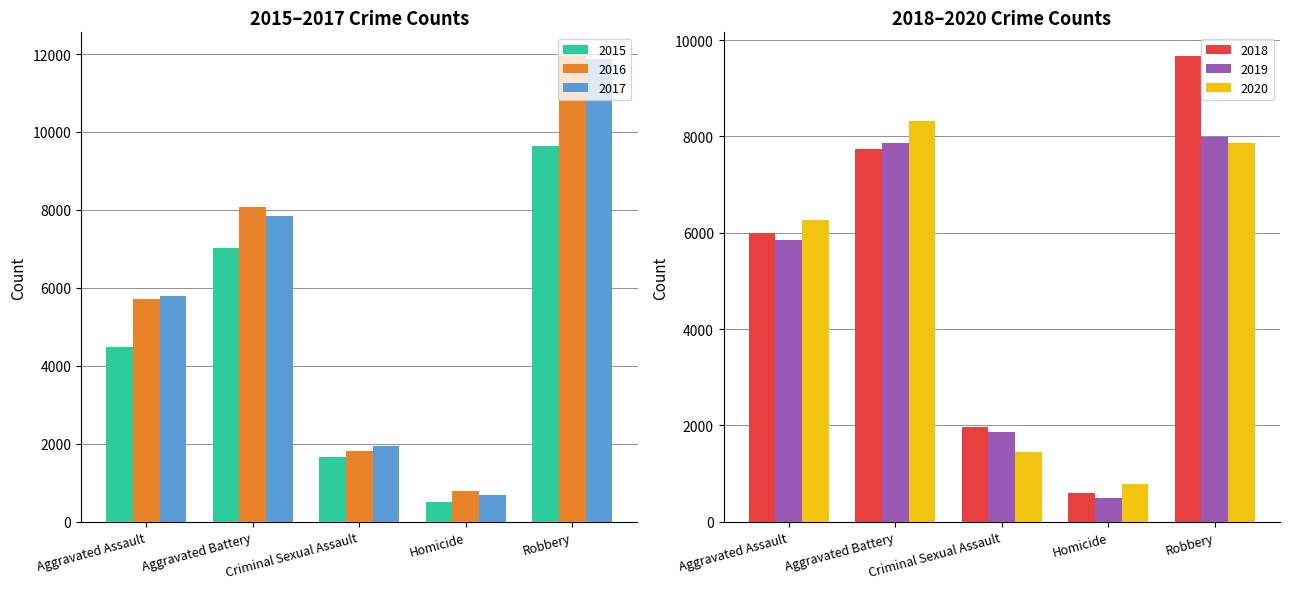

Reading left to right, list all the values displayed in this chart.

2015: Aggravated Assault=4480	Aggravated Battery=7018	Criminal Sexual Assault=1660	Homicide=496	Robbery=9638
2016: Aggravated Assault=5712	Aggravated Battery=8085	Criminal Sexual Assault=1816	Homicide=786	Robbery=11960
2017: Aggravated Assault=5793	Aggravated Battery=7845	Criminal Sexual Assault=1934	Homicide=672	Robbery=11880
2018: Aggravated Assault=6001	Aggravated Battery=7735	Criminal Sexual Assault=1969	Homicide=589	Robbery=9679
2019: Aggravated Assault=5840	Aggravated Battery=7857	Criminal Sexual Assault=1867	Homicide=498	Robbery=7994
2020: Aggravated Assault=6263	Aggravated Battery=8319	Criminal Sexual Assault=1444	Homicide=787	Robbery=7855